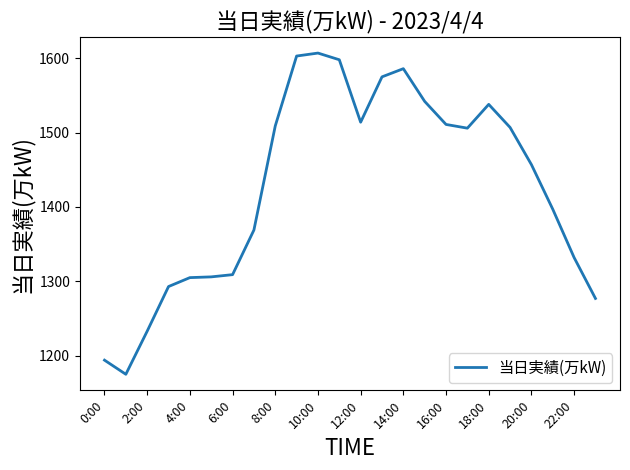

What is the smallest value displayed?

1175